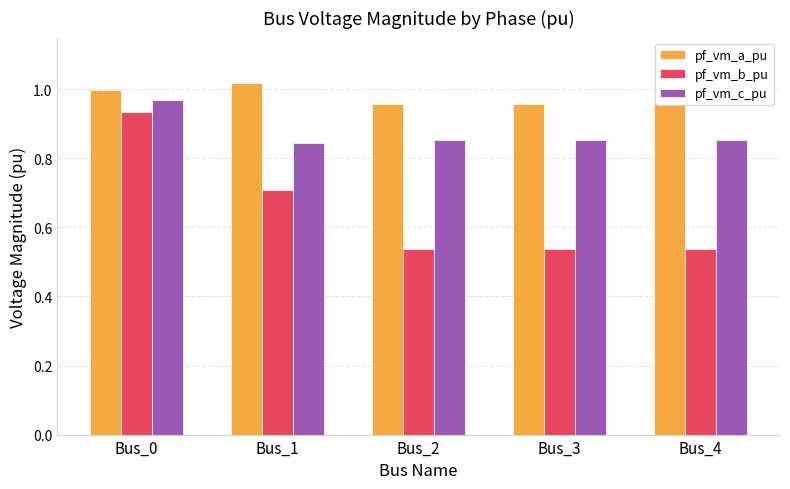

Is it true that pf_vm_a_pu equals 1.0 at Bus_3?

True